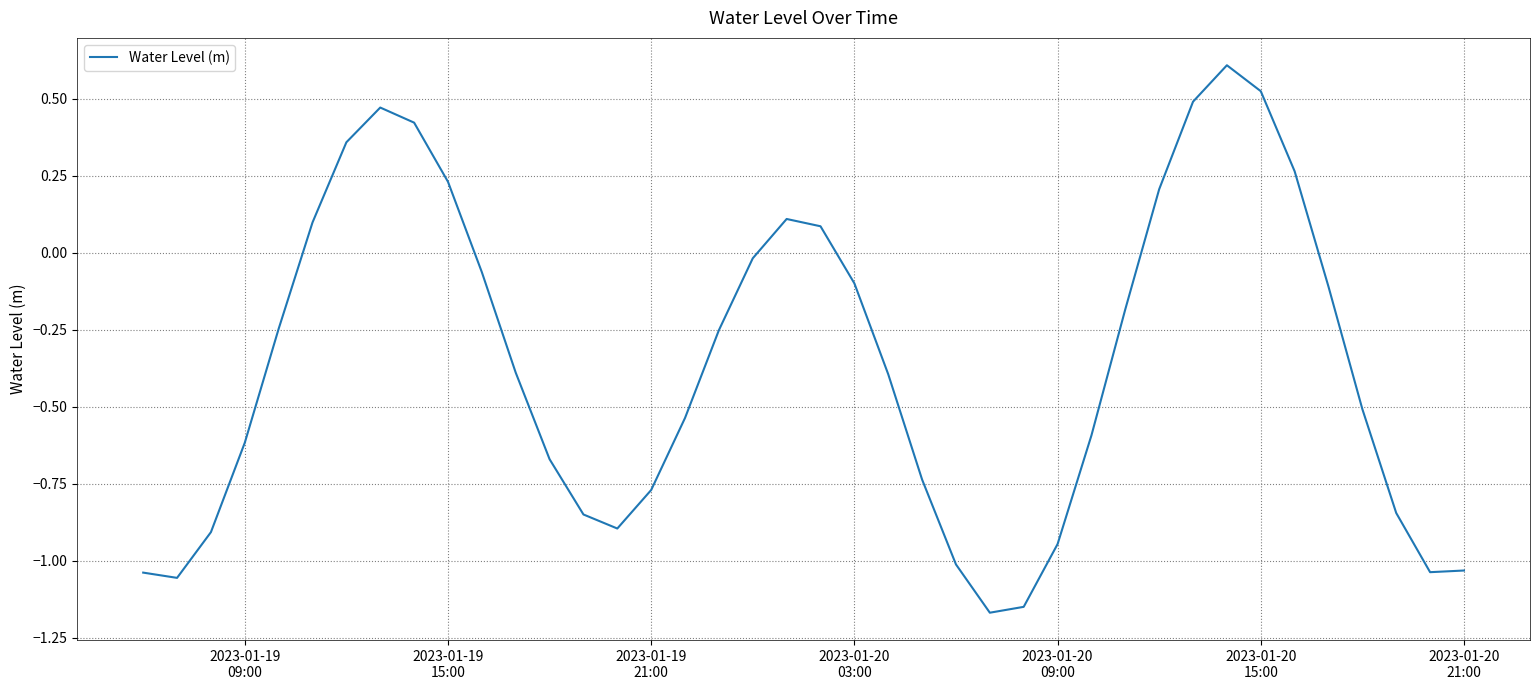

What is the maximum value shown in the chart?

0.6